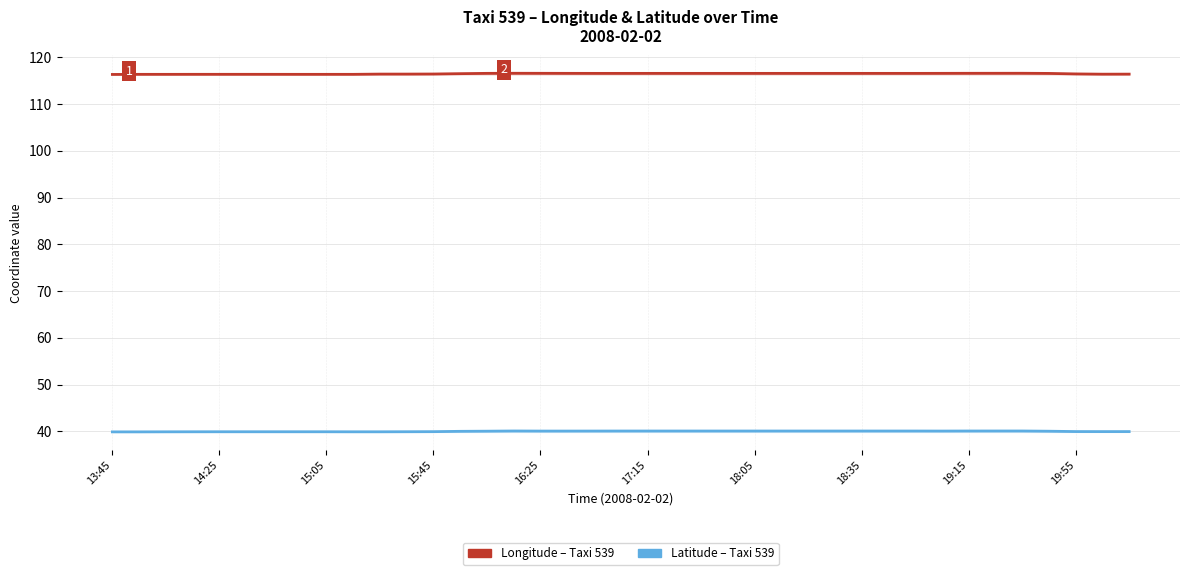

At how many categories does at least one series exceed 116?

39